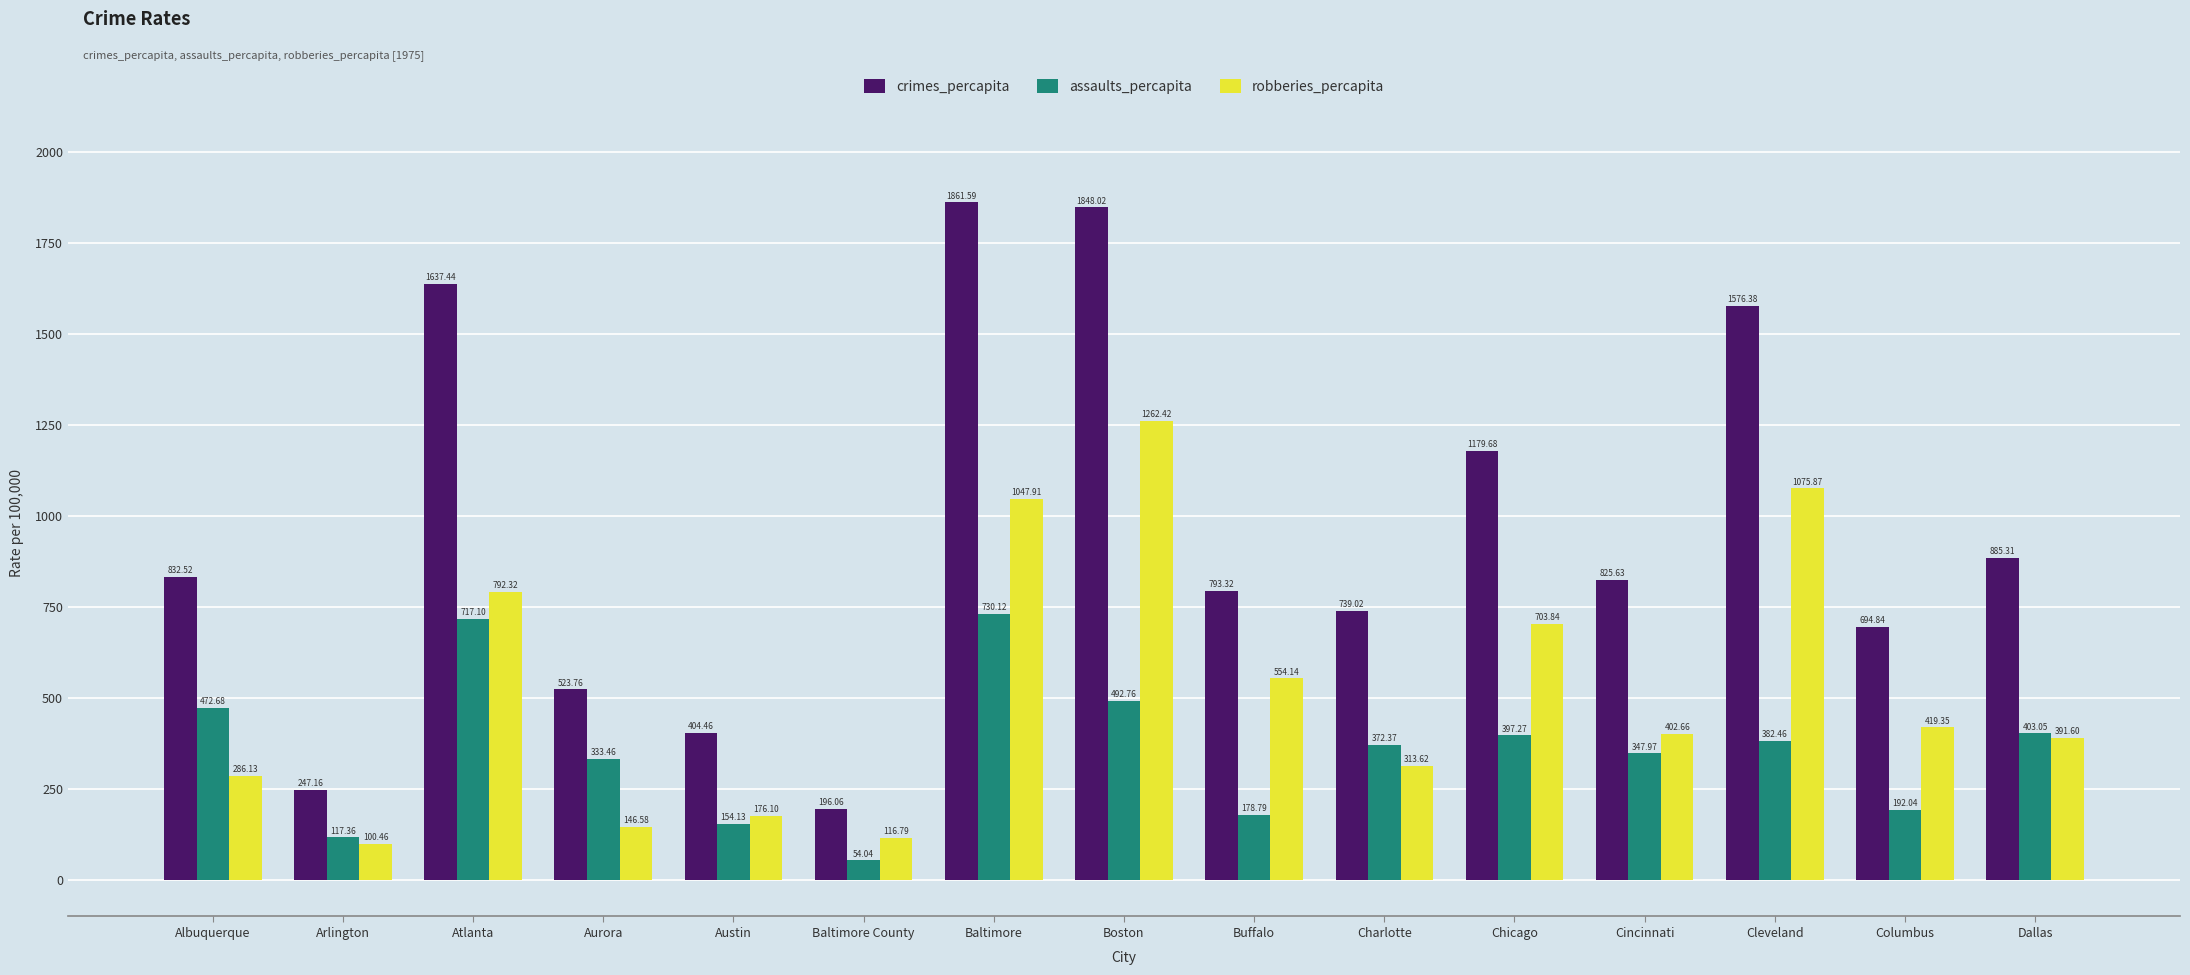

How many values in the assaults_percapita series exceed 372?

8